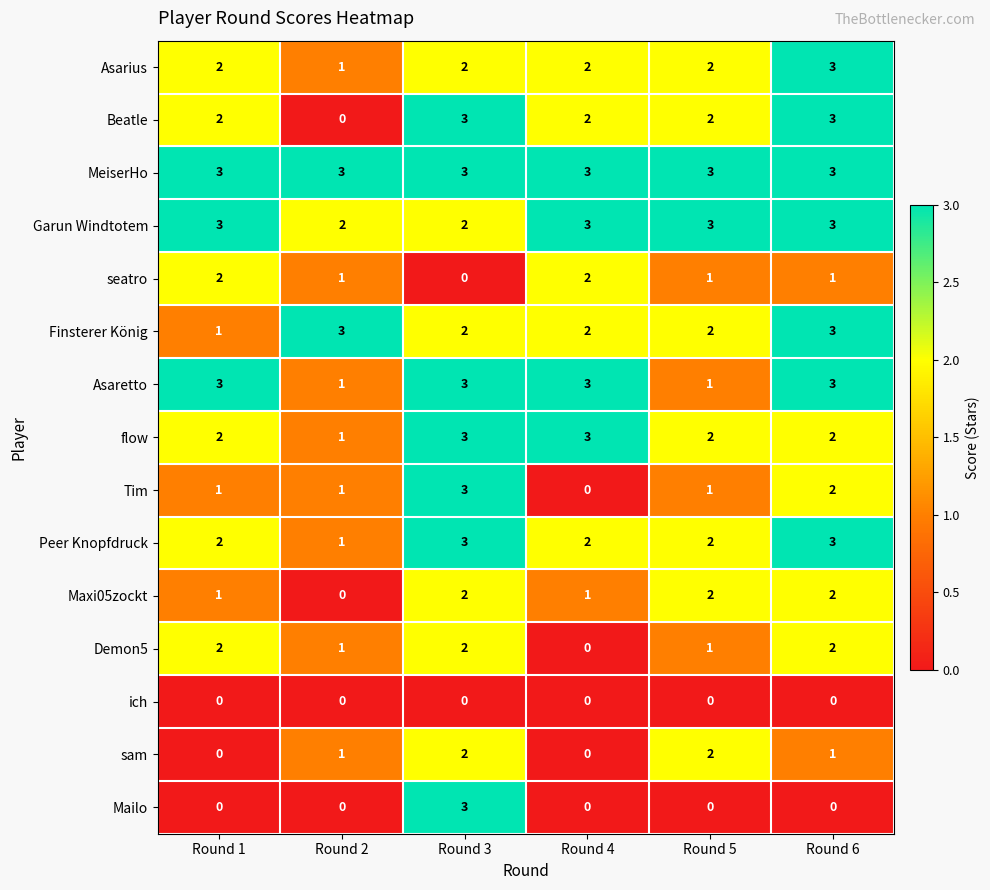

What is the spread (max minus min) of values at Round 3?

3